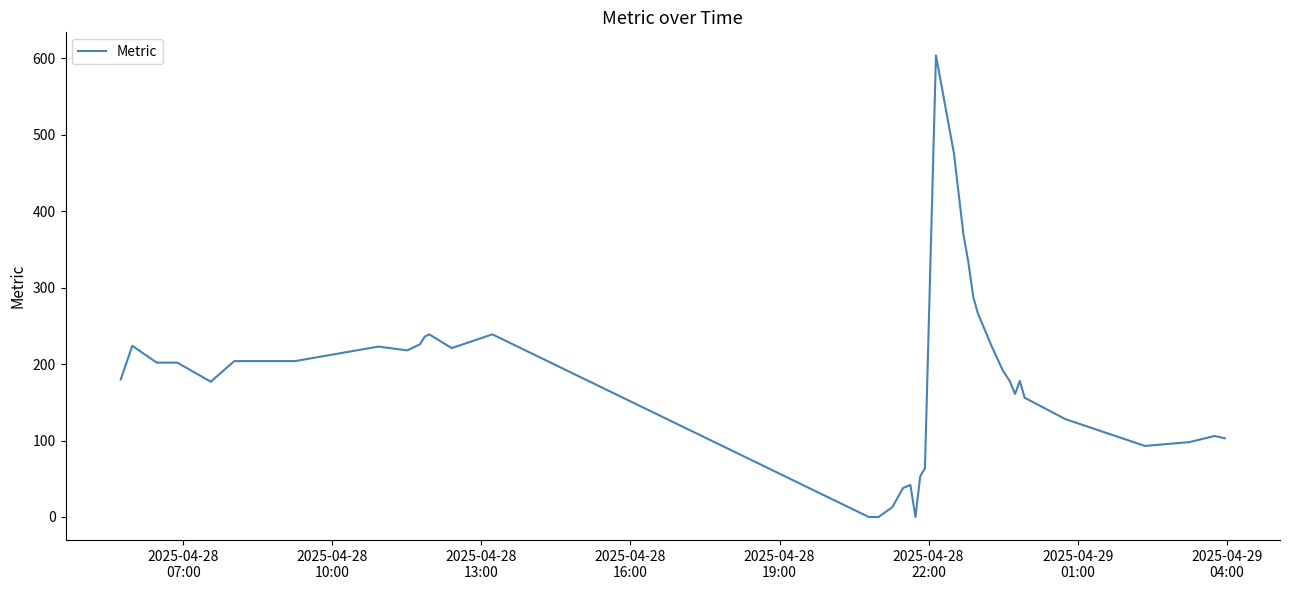

True or false: the data has more than 1 interior local peaks.

True